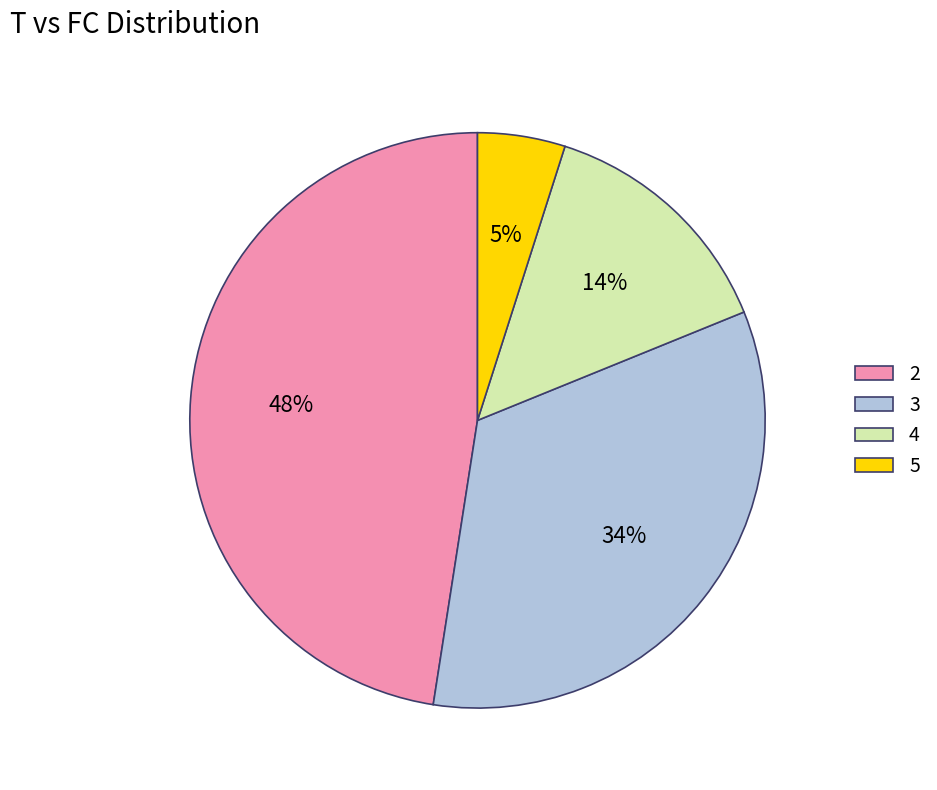

How many slices are in this pie chart?

4